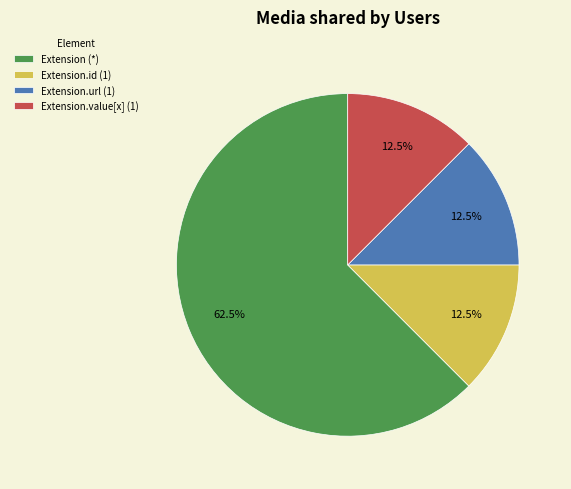

Between Extension (*) and Extension.id (1), which is larger?

Extension (*)